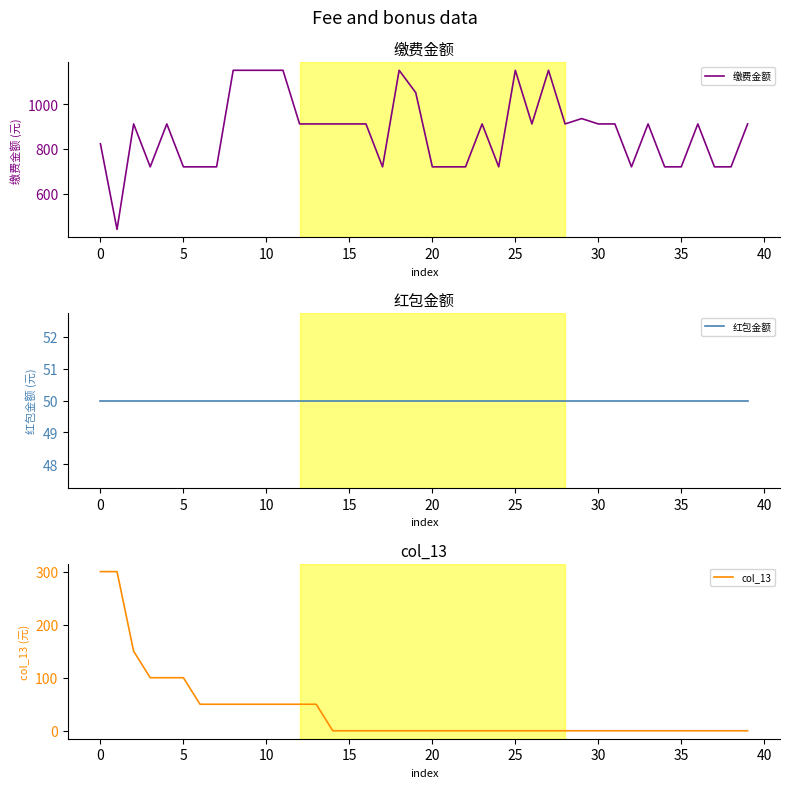

Reading right to left, transcribe all the data shown in this chart.

缴费金额: 912	720	720	912	720	720	912	720	912	912	936	912	1152	912	1152	720	912	720	720	720	1052	1152	720	912	912	912	912	912	1152	1152	1152	1152	720	720	720	912	720	912	440	823
红包金额: 50	50	50	50	50	50	50	50	50	50	50	50	50	50	50	50	50	50	50	50	50	50	50	50	50	50	50	50	50	50	50	50	50	50	50	50	50	50	50	50
col_13: 0	0	0	0	0	0	0	0	0	0	0	0	0	0	0	0	0	0	0	0	0	0	0	0	0	0	50	50	50	50	50	50	50	50	100	100	100	150	300	300